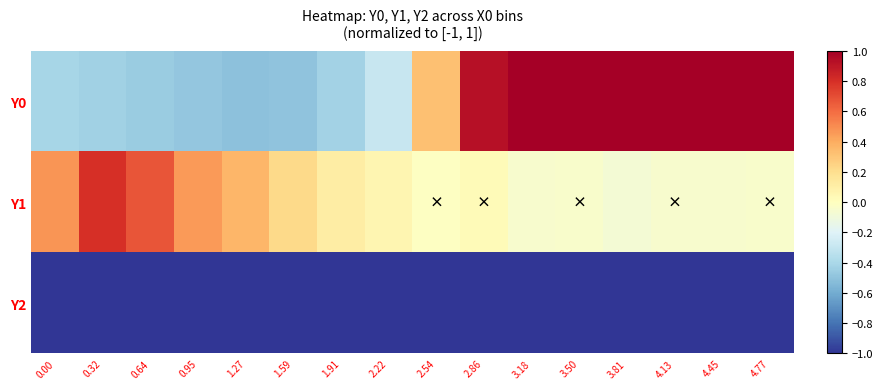

At how many categories does at least one series exceed 0?

16